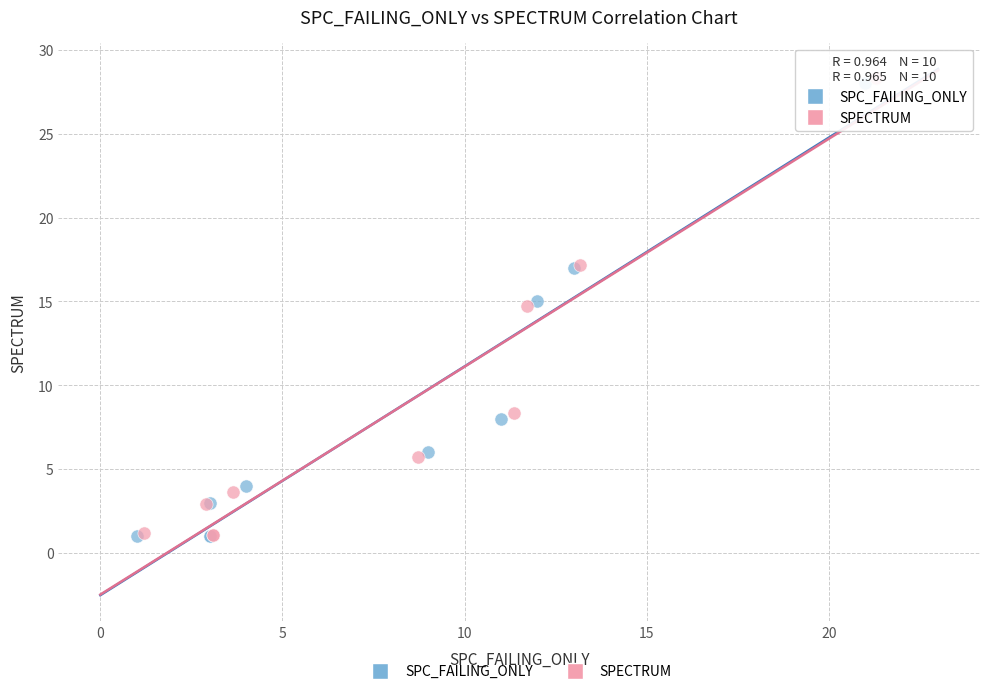

Which series has the widest spread of Y values?

SPECTRUM